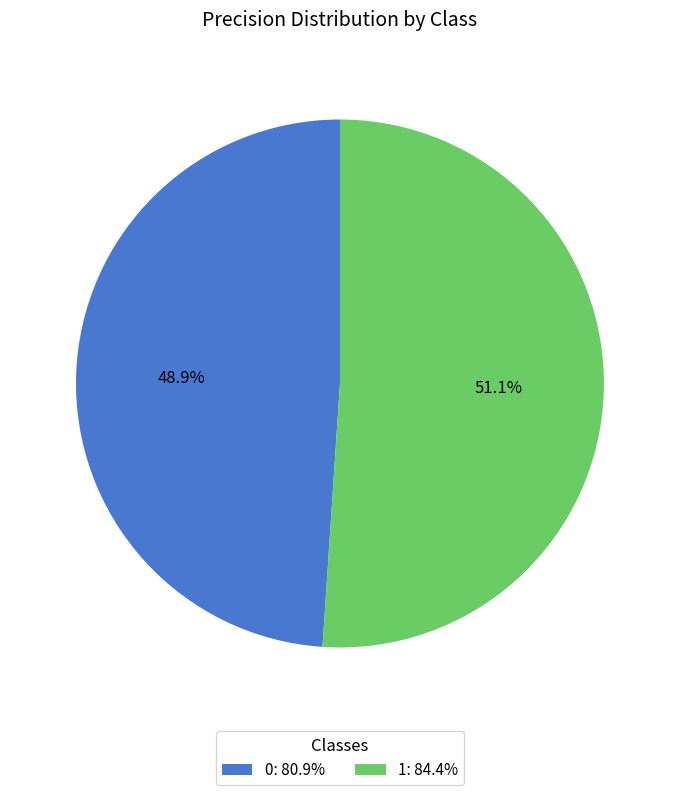

Rank the categories by value from lowest to highest.

0, 1